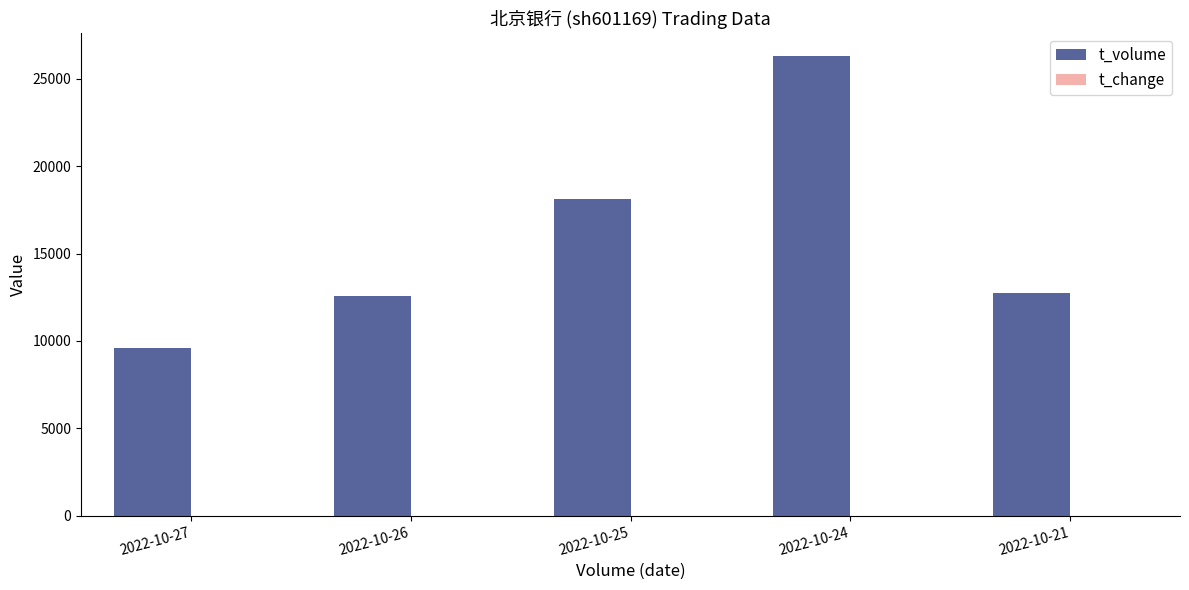

Which category has the highest value across all series?

2022-10-24